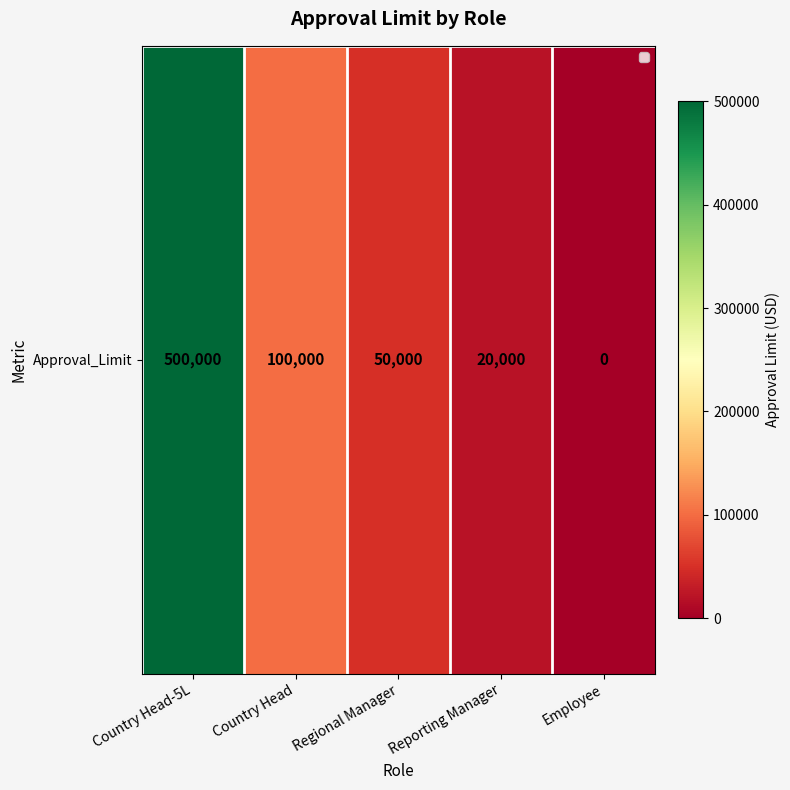

Reading right to left, transcribe all the data shown in this chart.

0	20000	50000	100000	500000